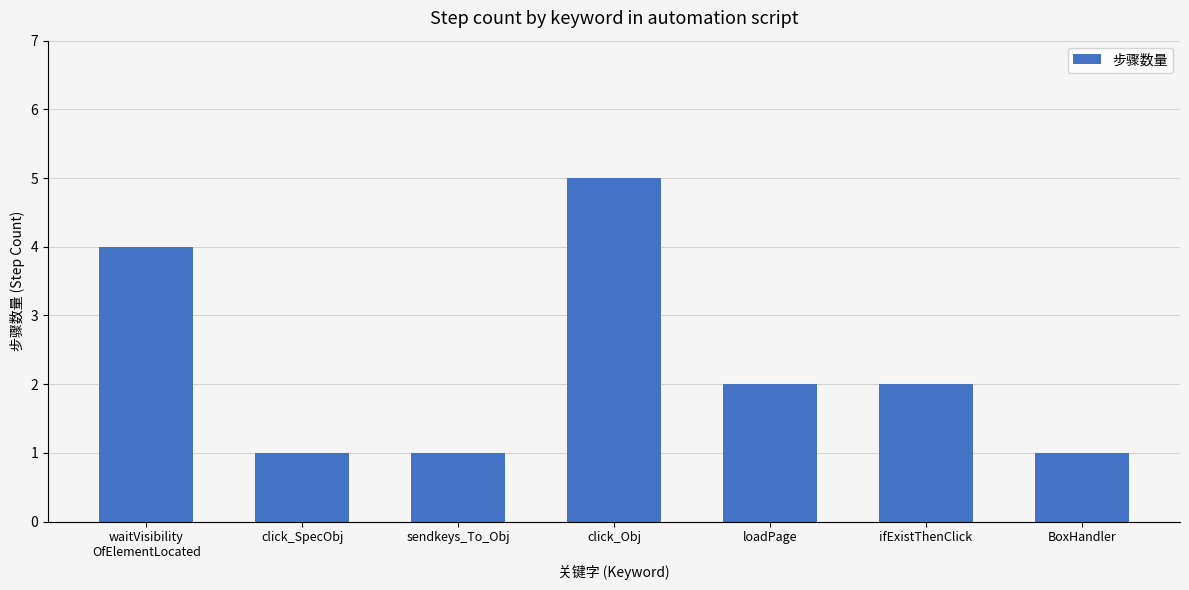

How many distinct data groups are displayed?

1